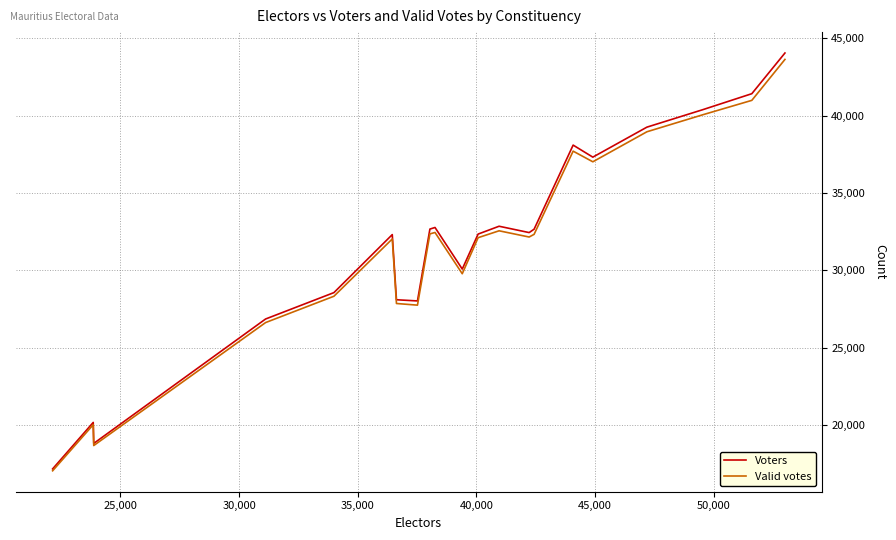

How many interior local valleys does the Voters series have?

5